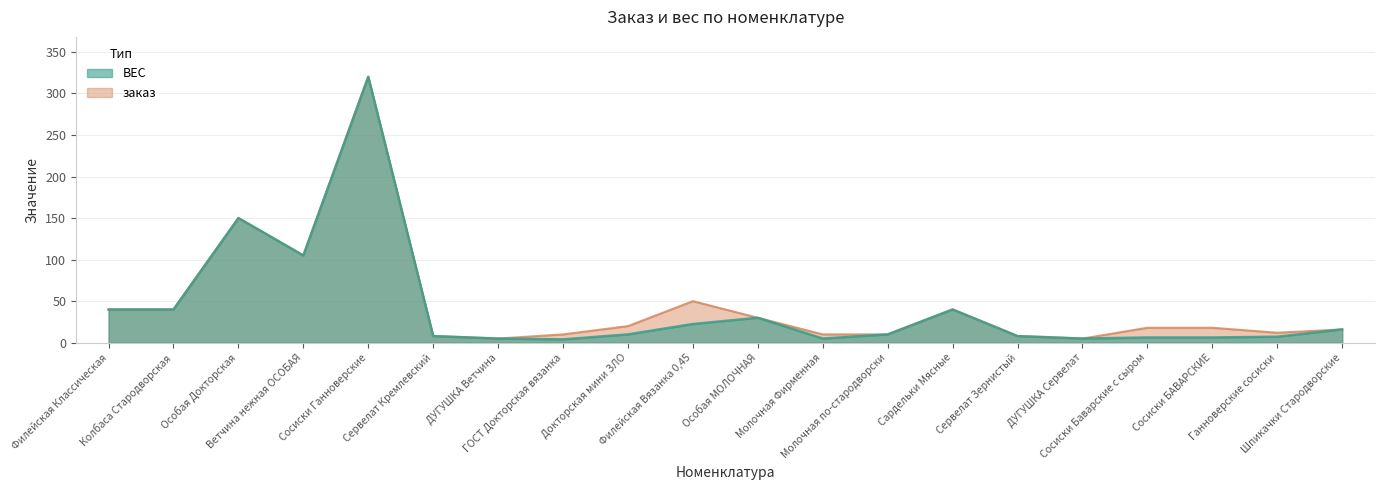

What is the sum of the заказ values at ДУГУШКА Ветчина and Сервелат Зернистый?

13.0